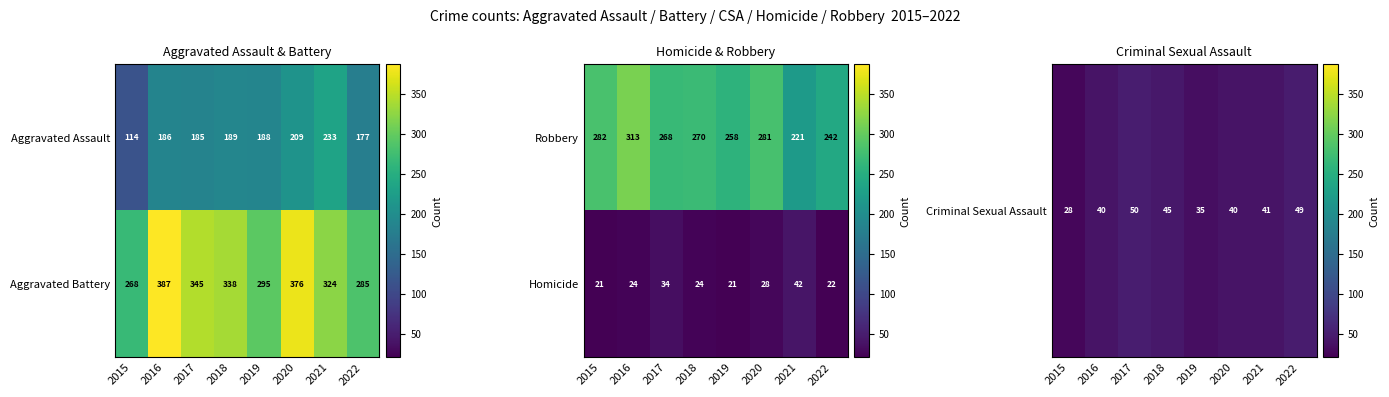

Which category has the highest value in the Homicide series?

2021